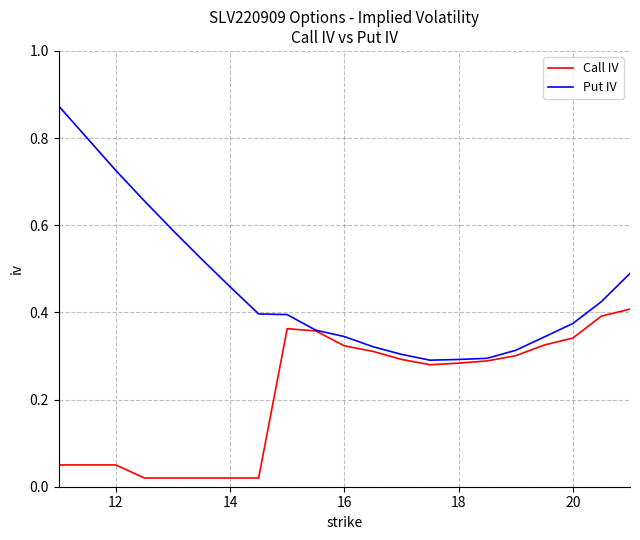

Is this an area chart (filled region under the line)?

No